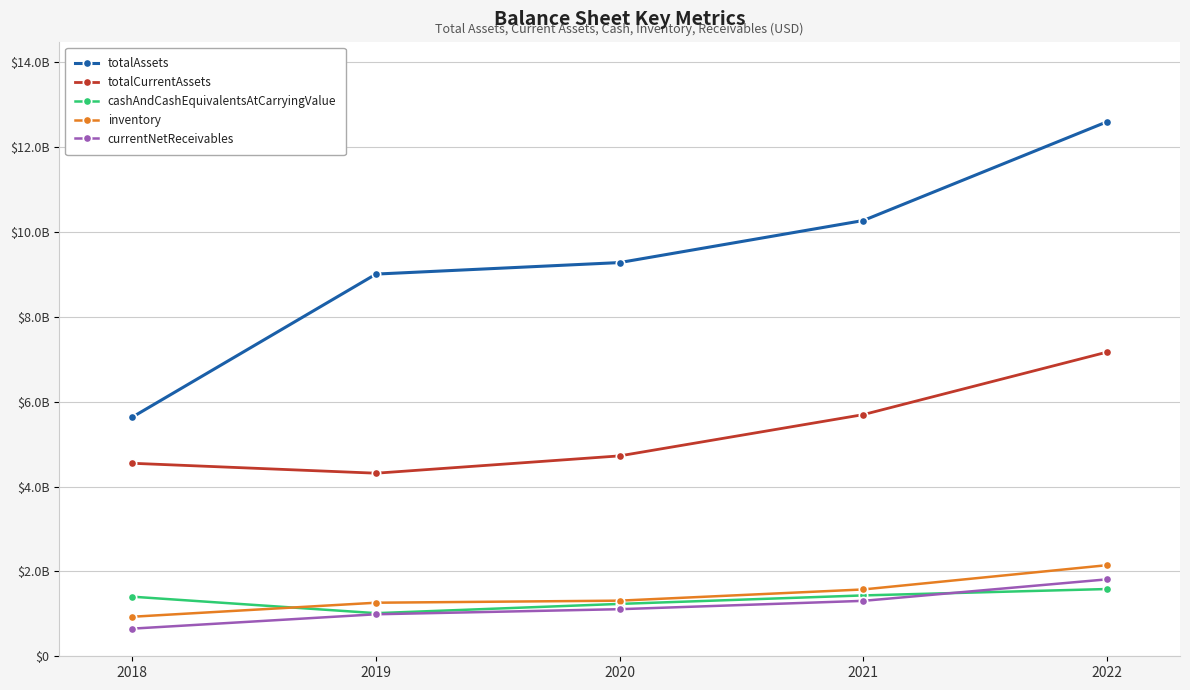

Does the chart have visible grid lines?

Yes